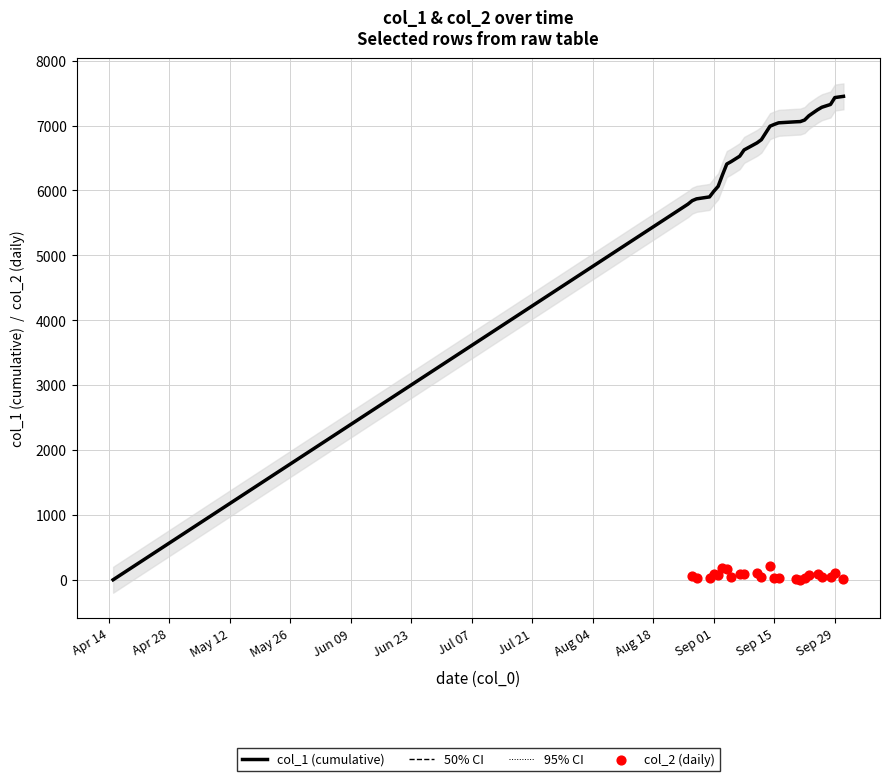

Which series has the widest spread of Y values?

col_1 (cumulative)